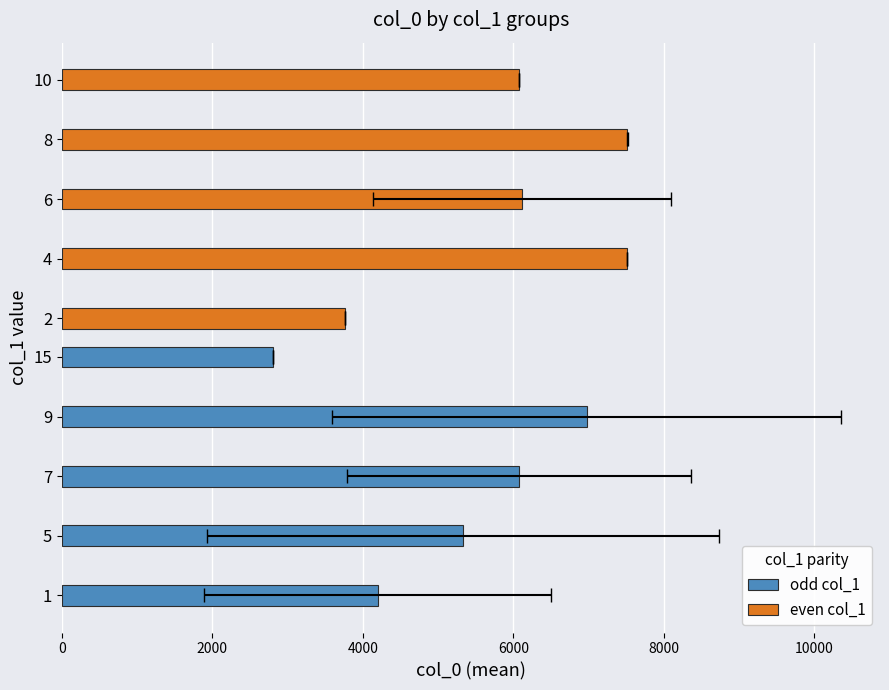

Which series changed the most between 4000 and 8000?

odd col_1